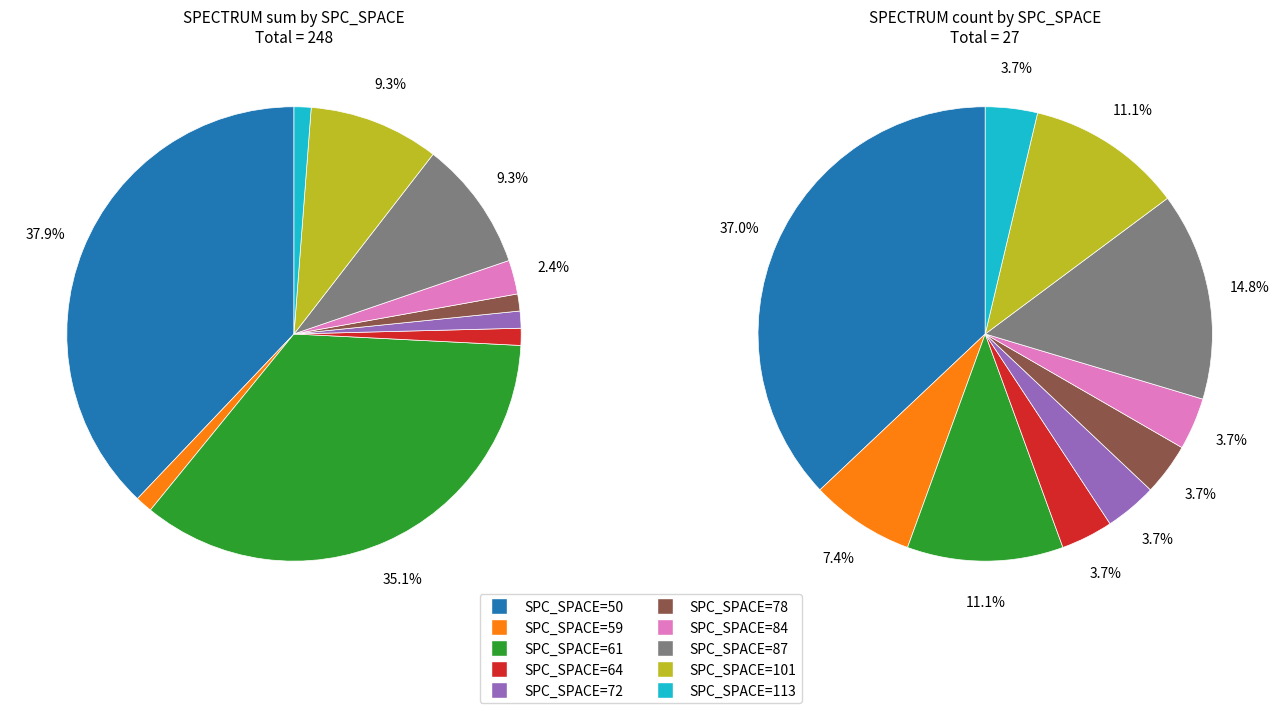

The SPC_SPACE=87 slice represents 15% of the pie. True or false?

True